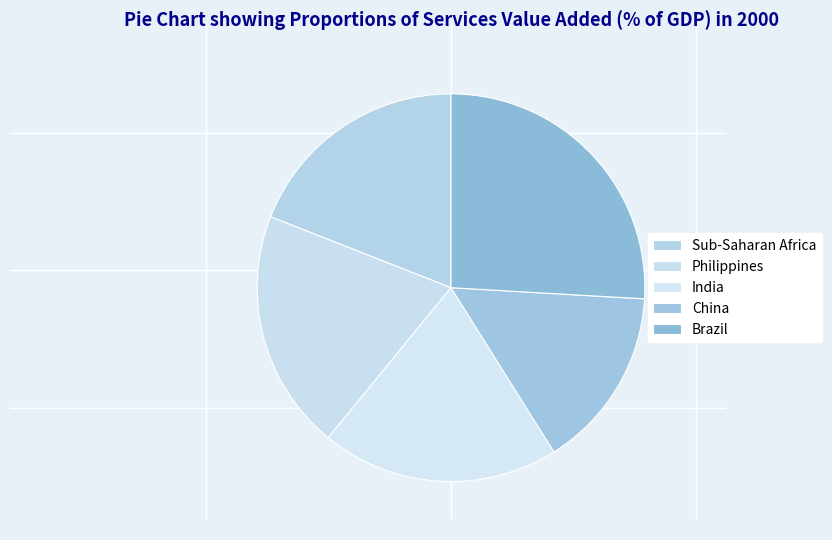

Count the number of slices in the pie.

5